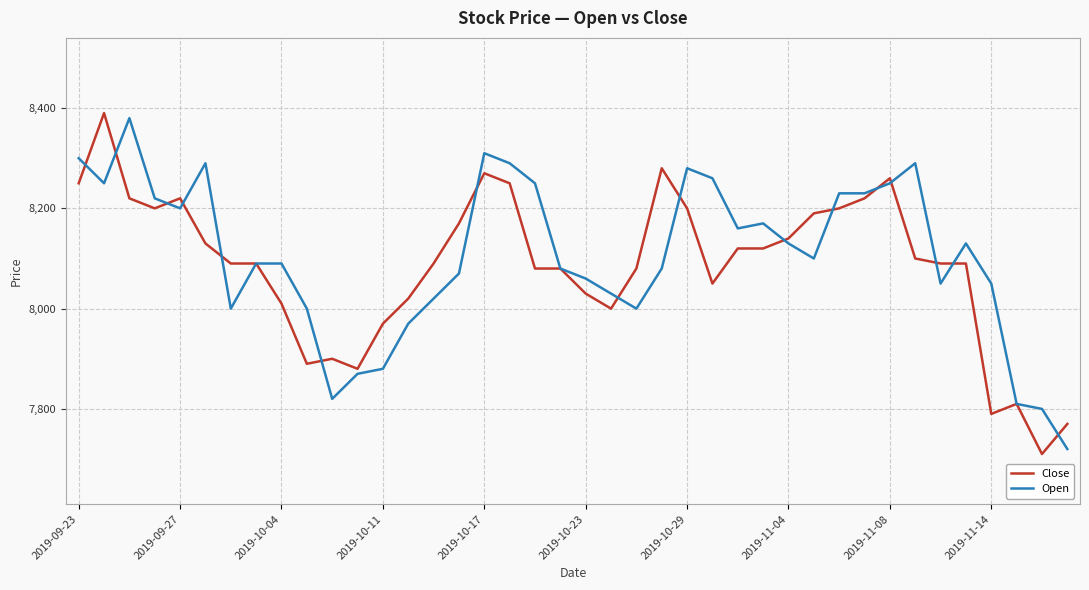

What is the smallest value displayed?

7710